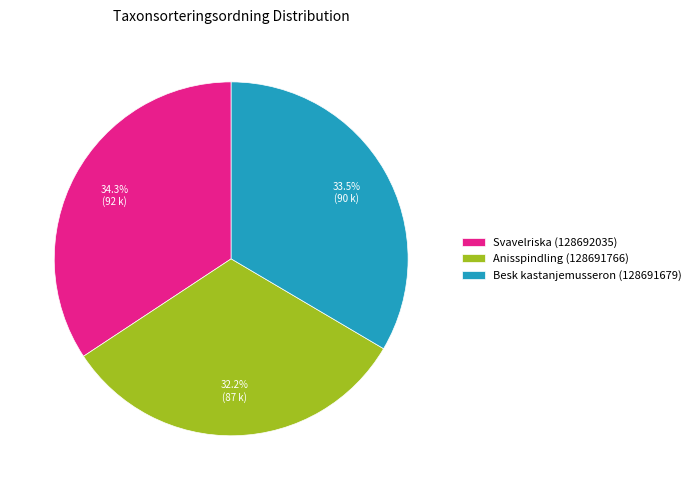

To the nearest percent, what percentage of the pie is Svavelriska (128692035)?

34%